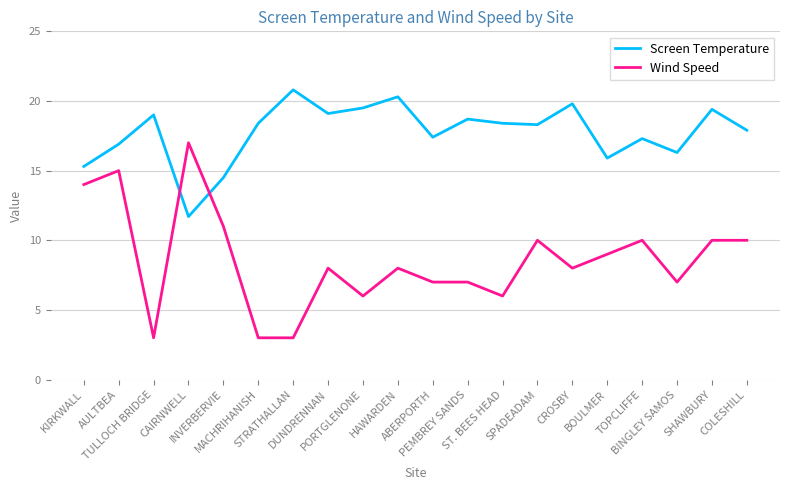

List the series in order of their peak value, highest first.

Screen Temperature, Wind Speed